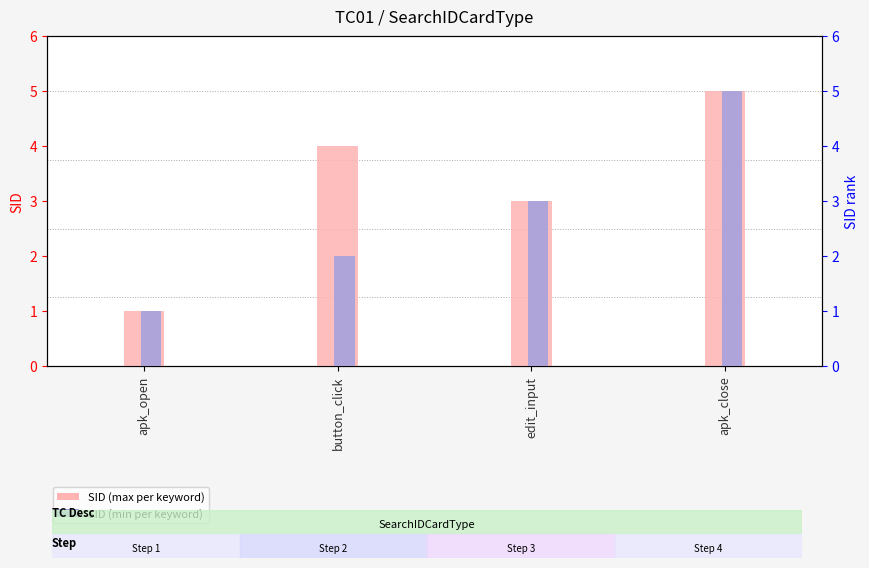

Rank the categories by SID (max per keyword) value from lowest to highest.

apk_open, edit_input, button_click, apk_close